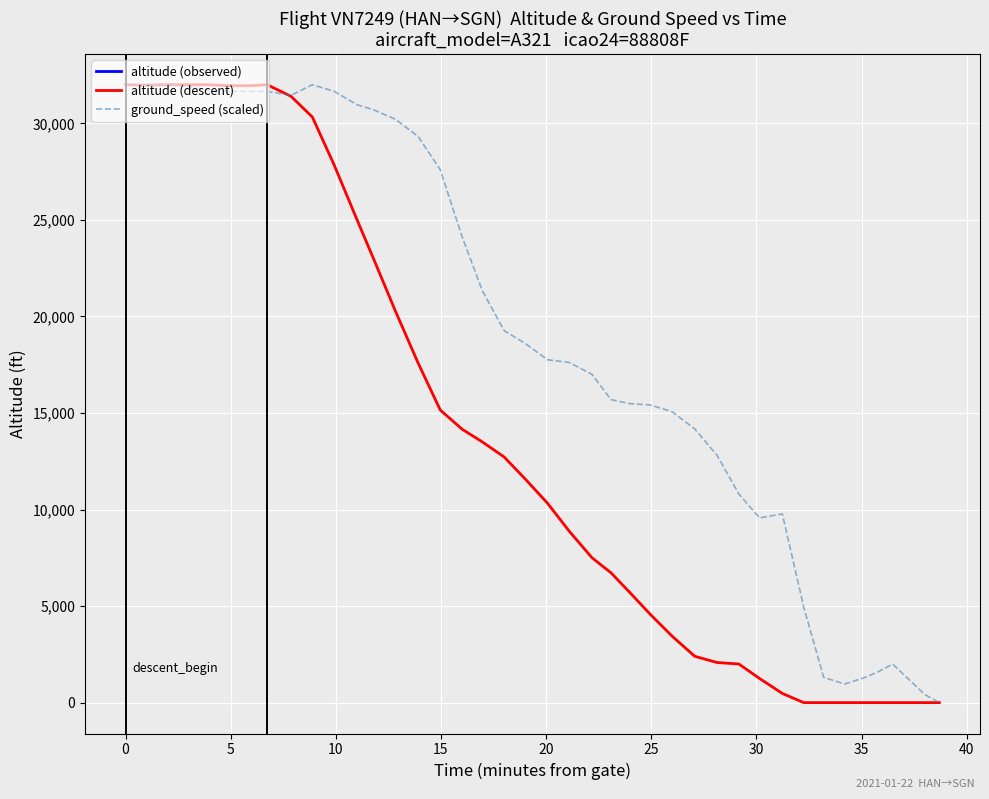

What is the difference between the maximum and minimum values in the altitude (descent) series?

32000.0